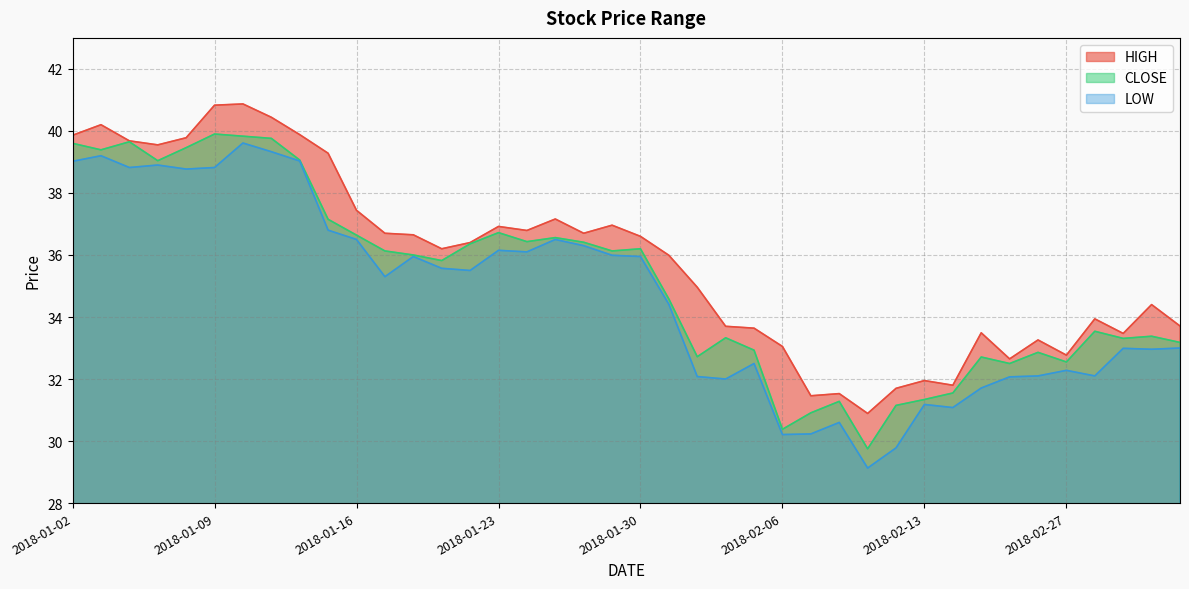

Does the chart display data point markers on the line(s)?

No